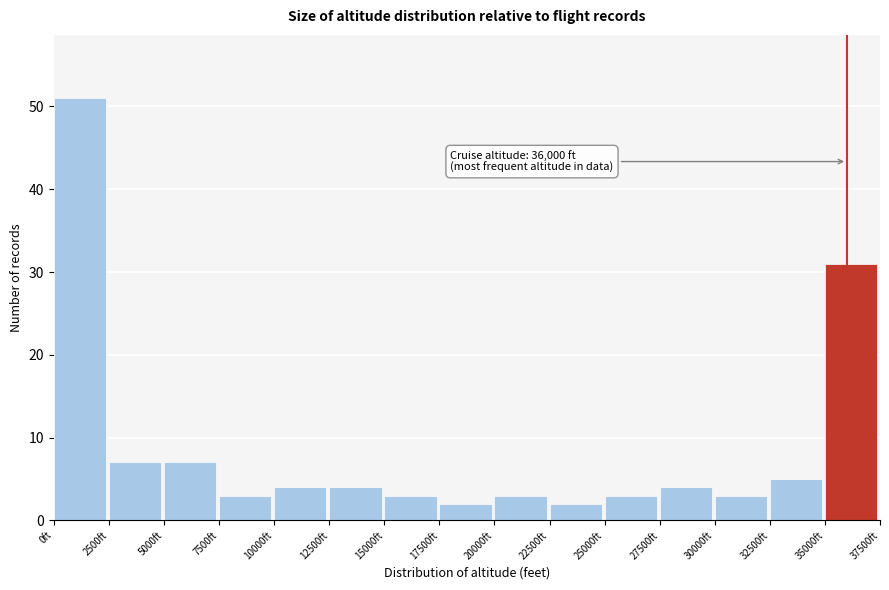

Over which range of the x-axis is the bar tallest?

0 to 2500